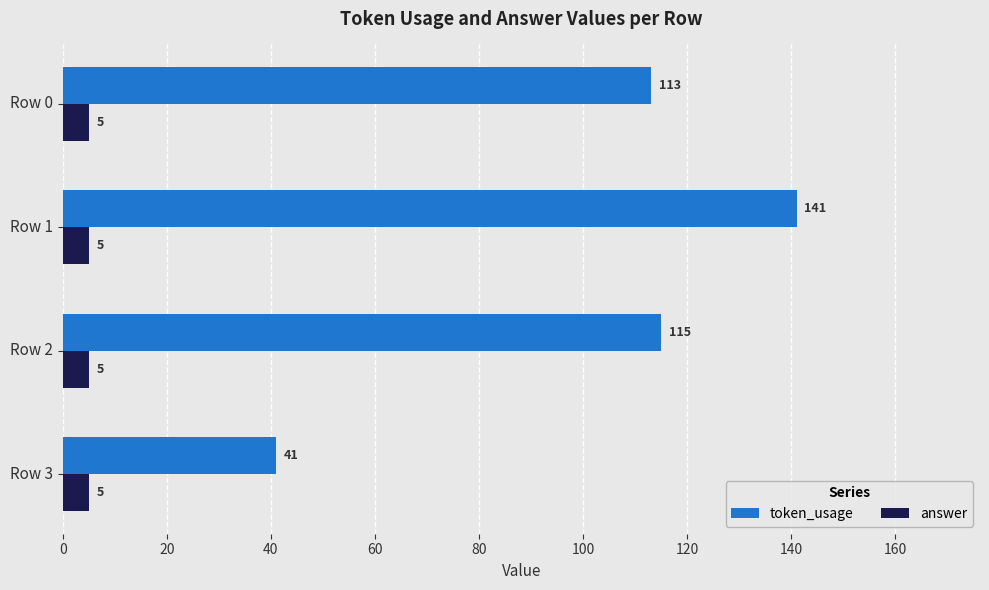

What is the minimum value for token_usage?

41